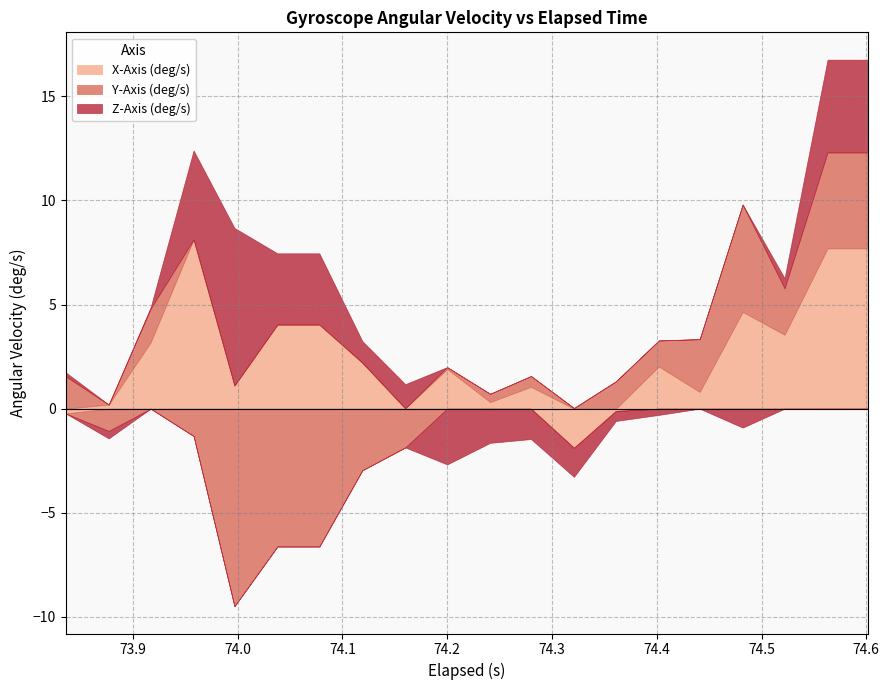

Where is the first local minimum for X-Axis (deg/s)?

4